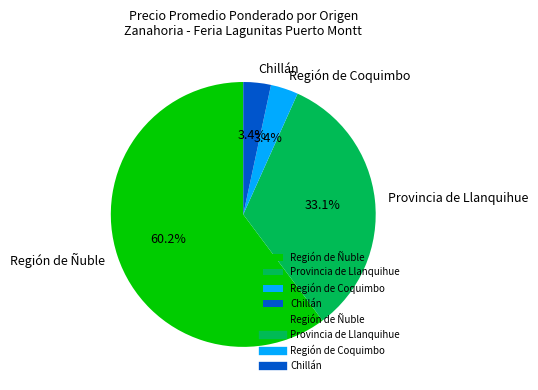

How many slices are in this pie chart?

4